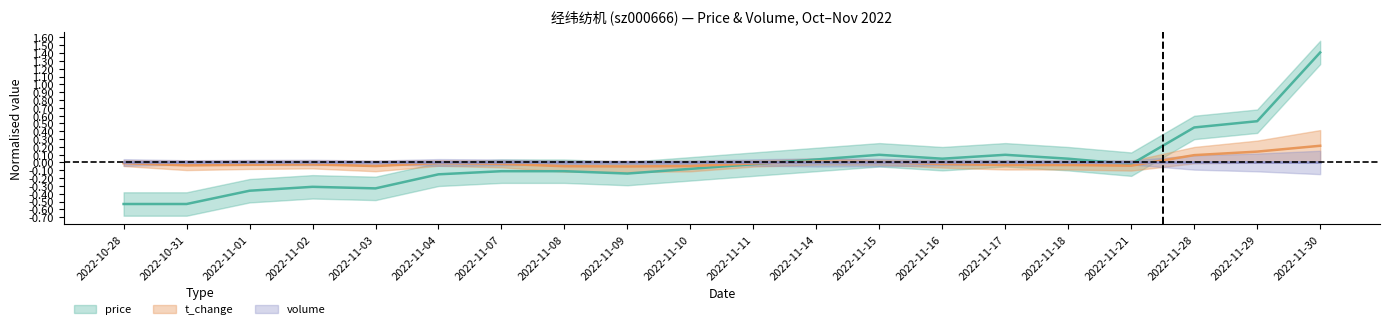

How many categories are shown in the chart?

20